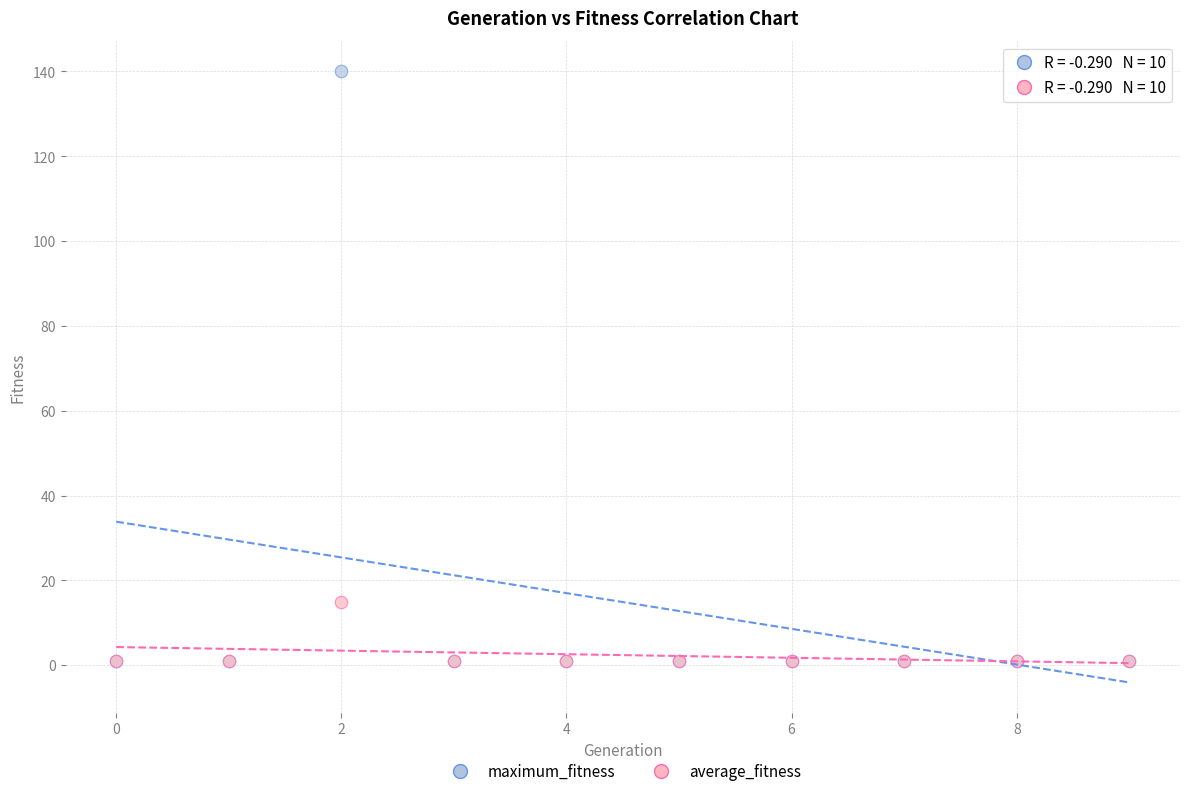

Across all series, what Y value is closest to 70?

14.9